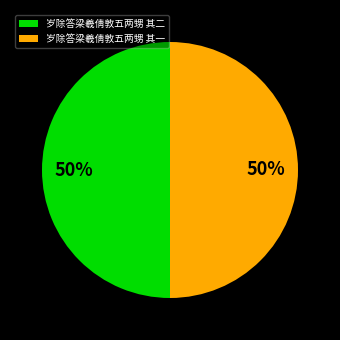

To the nearest percent, what is the combined percentage of 岁除答梁羲倩敦五两甥 其二 and 岁除答梁羲倩敦五两甥 其一?

100%